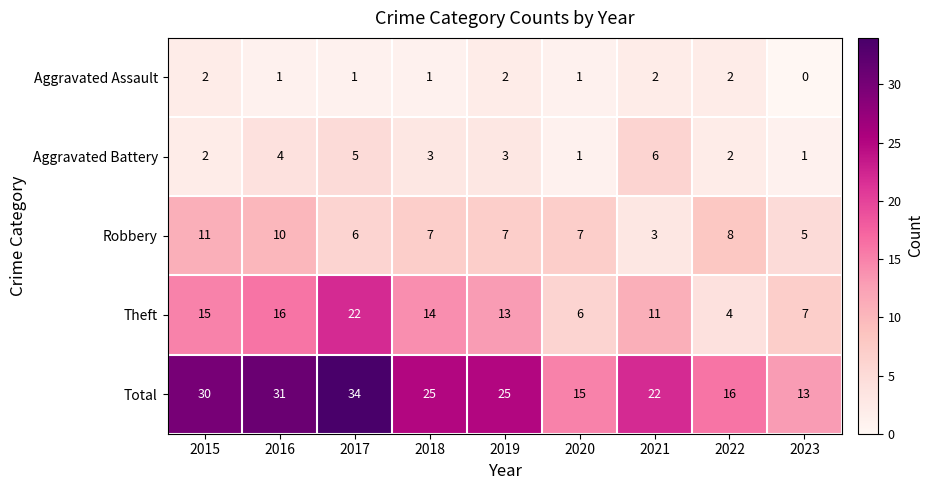

At which label does Robbery first exceed 7?

2015